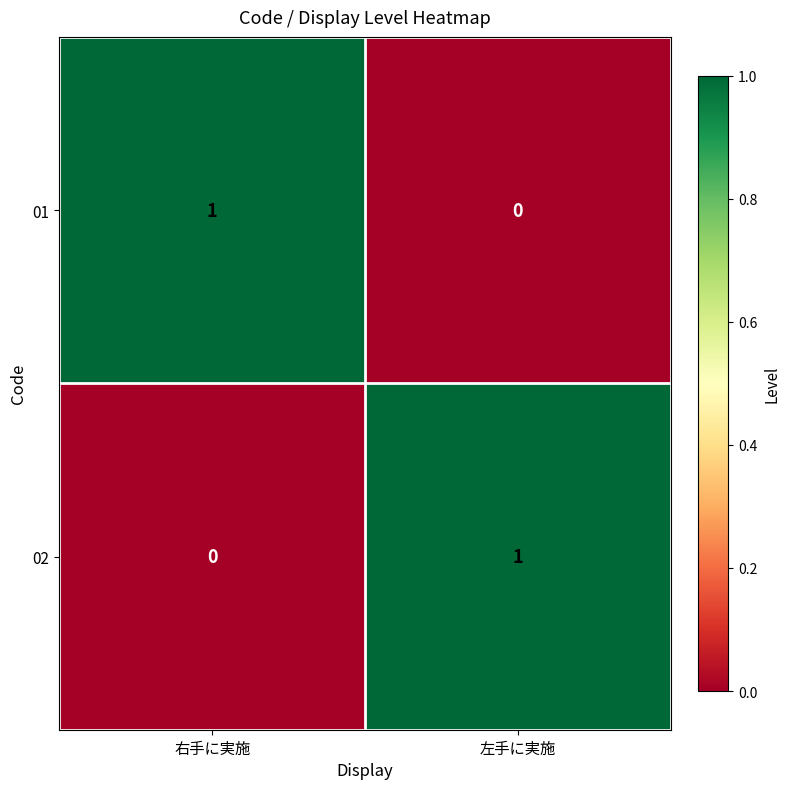

List the labels in order of 01 value, smallest first.

左手に実施, 右手に実施